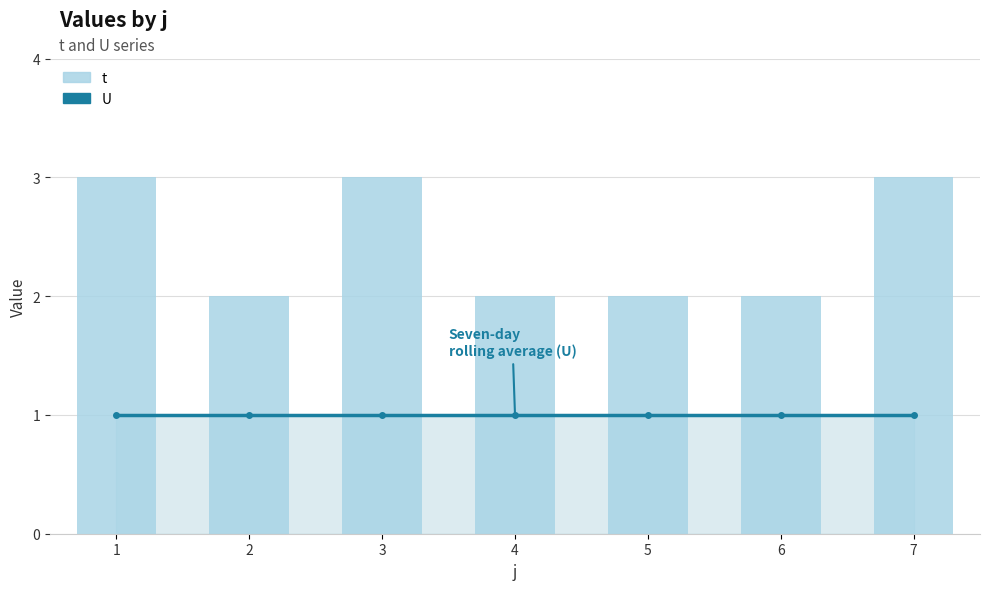

True or false: U has a value of 1 at 7.

True